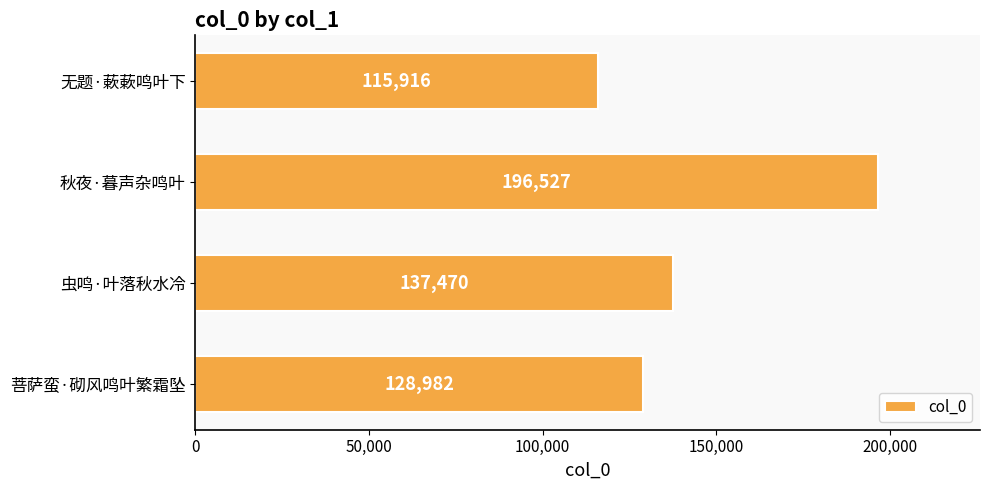

Where is the data nearest to the value 156221?

虫鸣·叶落秋水冷